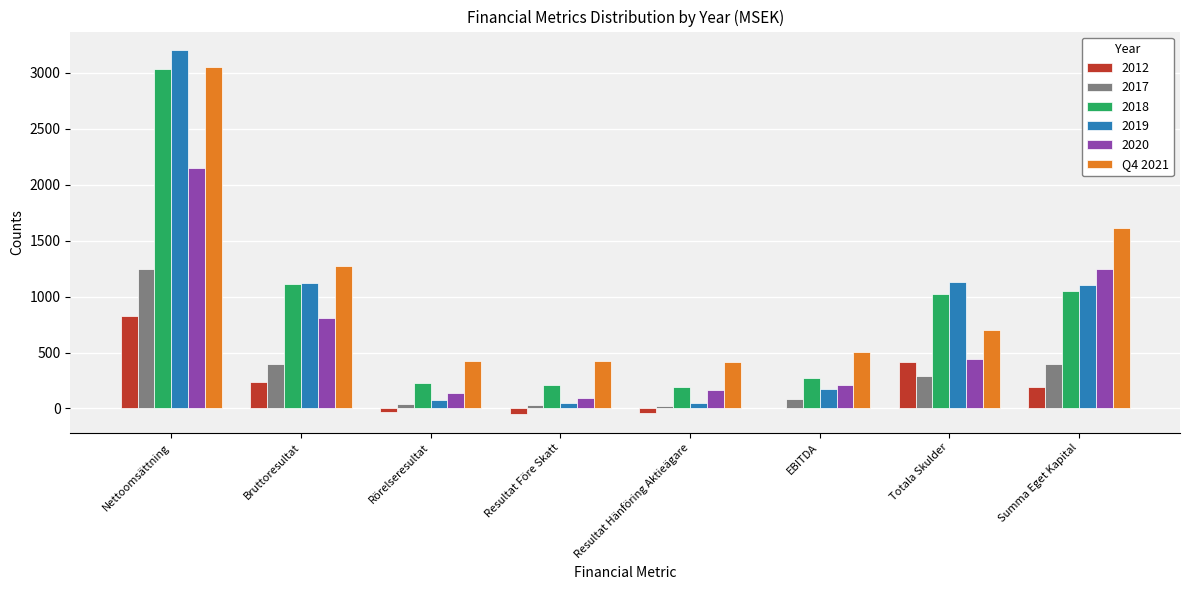

What is the greatest value displayed?

3206.0